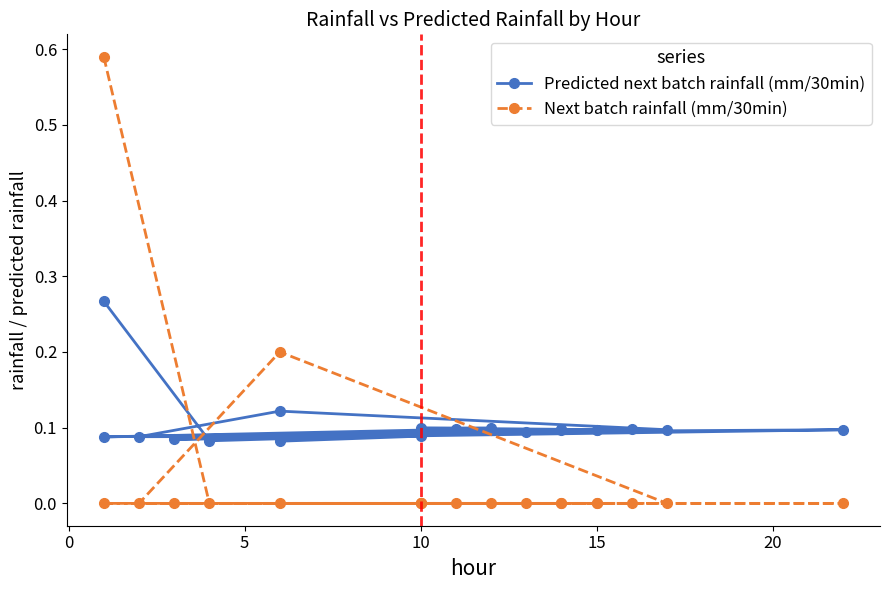

Between 15 and 15, which is larger?

15